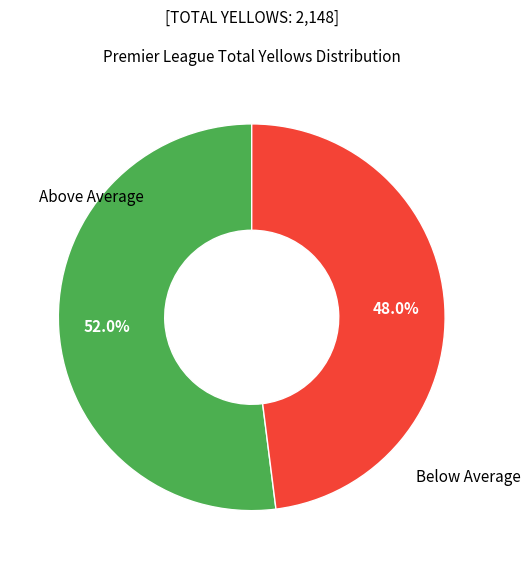

What portion of the pie excludes Above Average?

48.0%